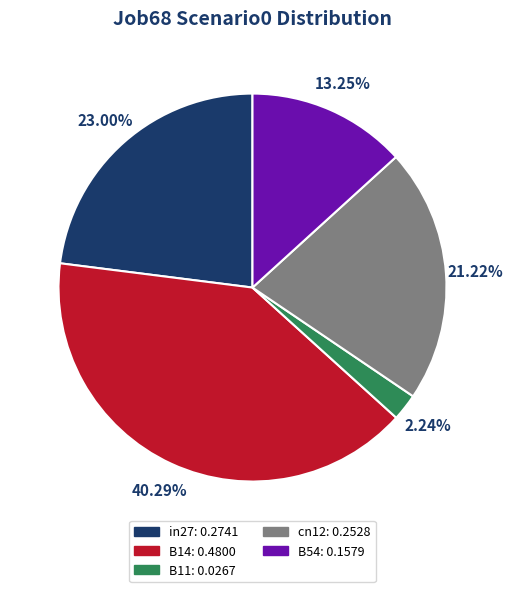

Is there a majority slice in this chart?

No